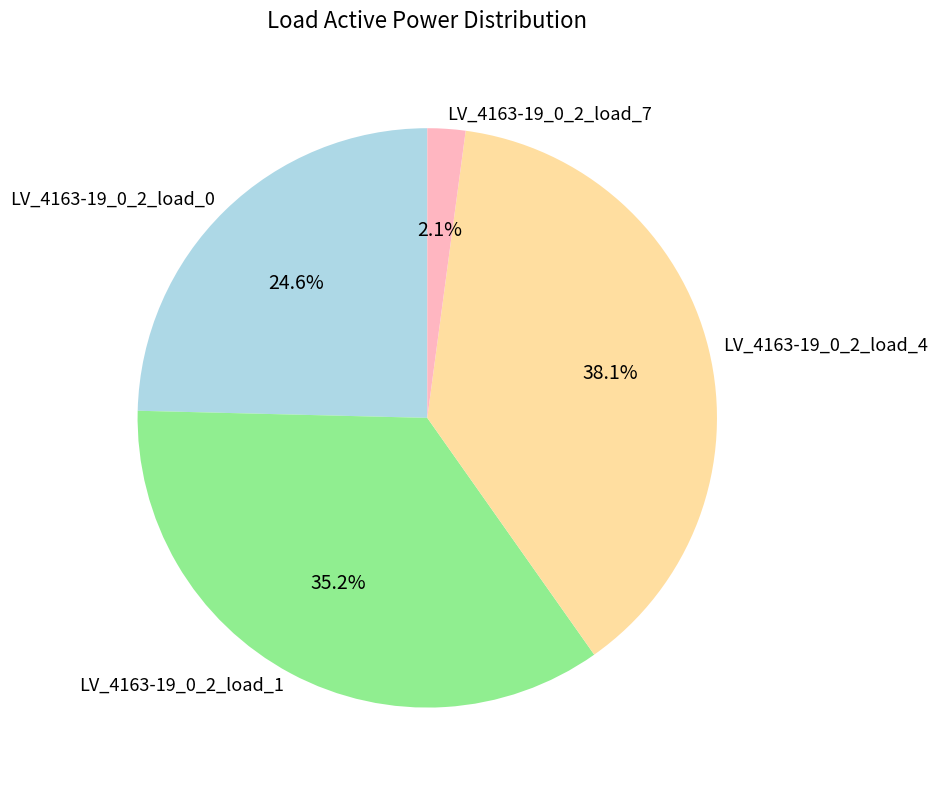

Count the number of slices in the pie.

4